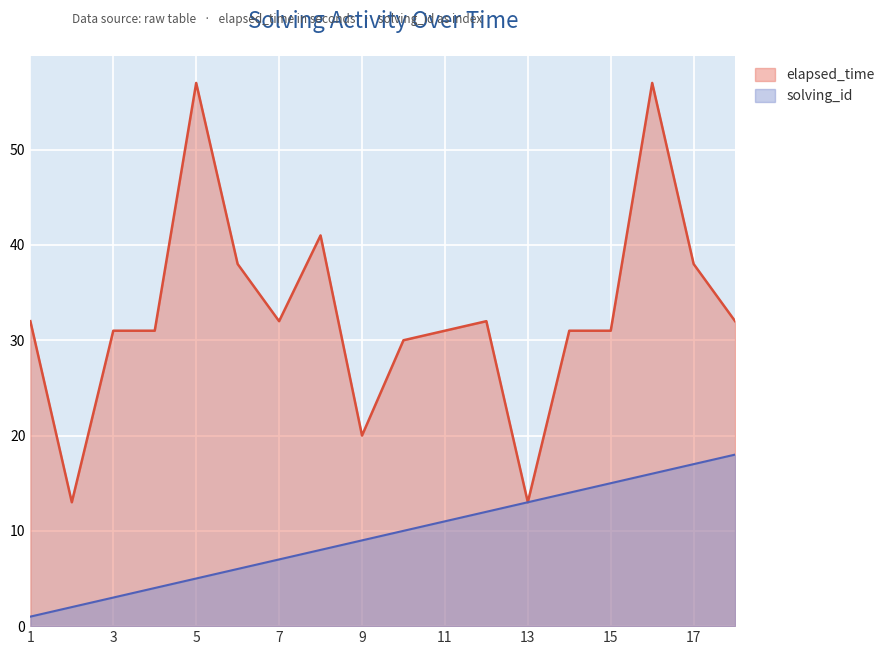

How many values in the elapsed_time series are below 32?

9